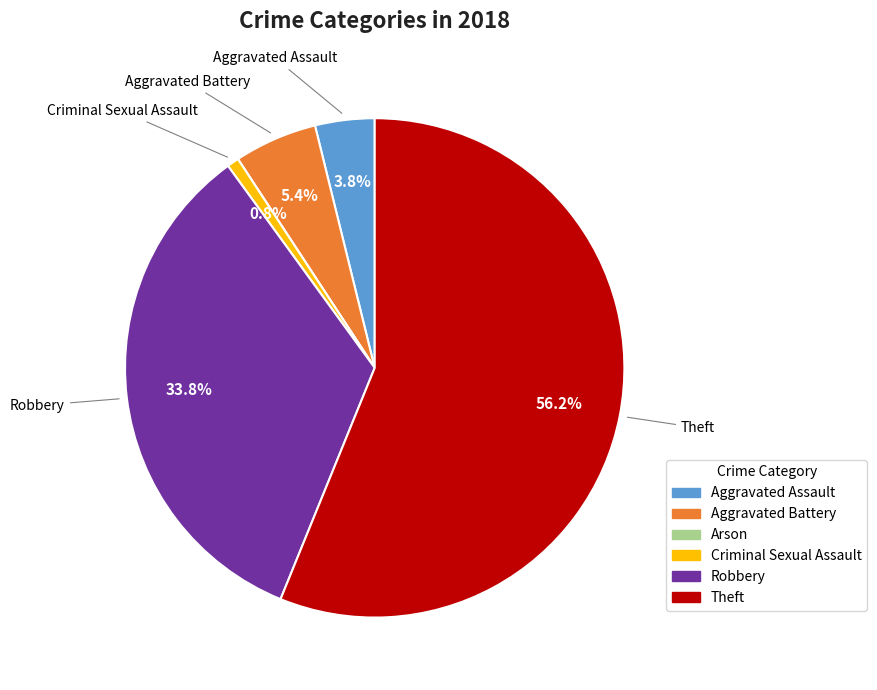

How much of the chart is everything except Robbery?

66.2%